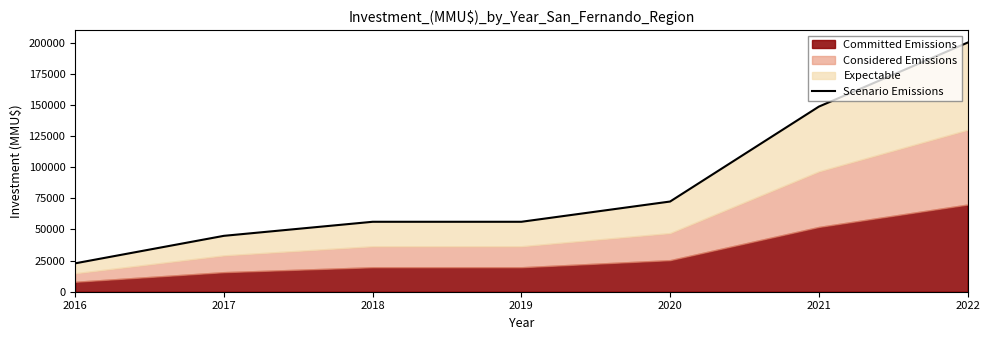

Which has a higher value, 2021 or 2022?

2022